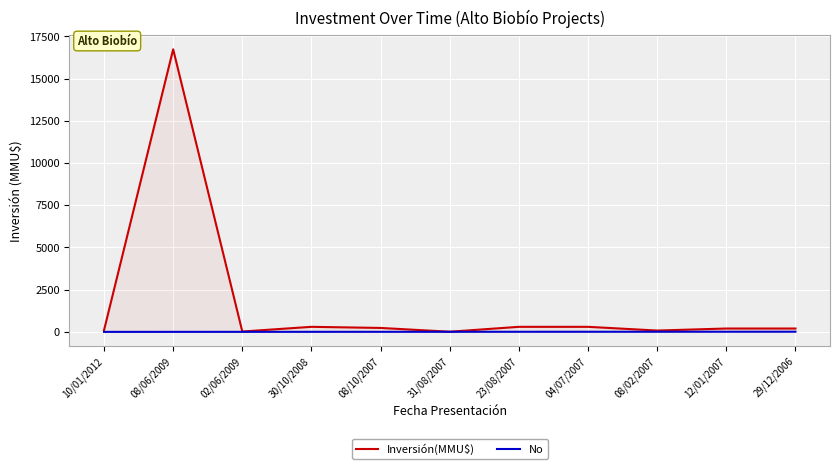

What is the spread (max minus min) of values at 08/10/2007?

229